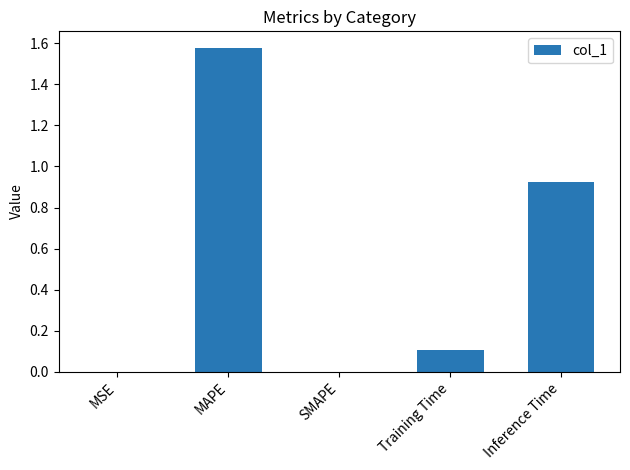

Between MAPE and MSE, which is larger?

MAPE